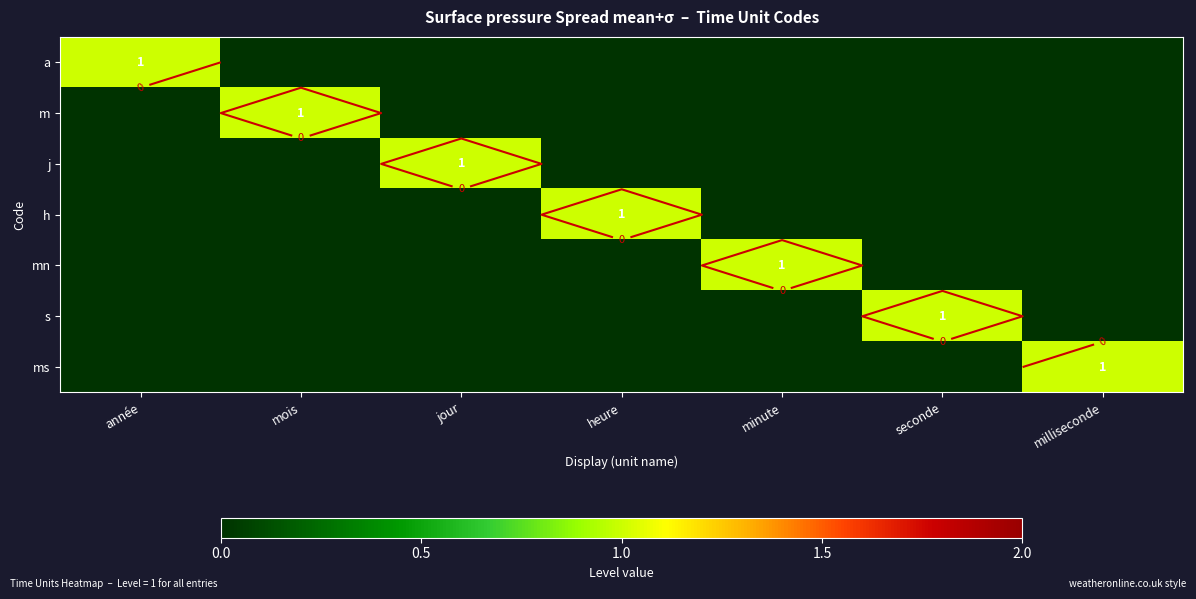

How many categories are shown in the chart?

7